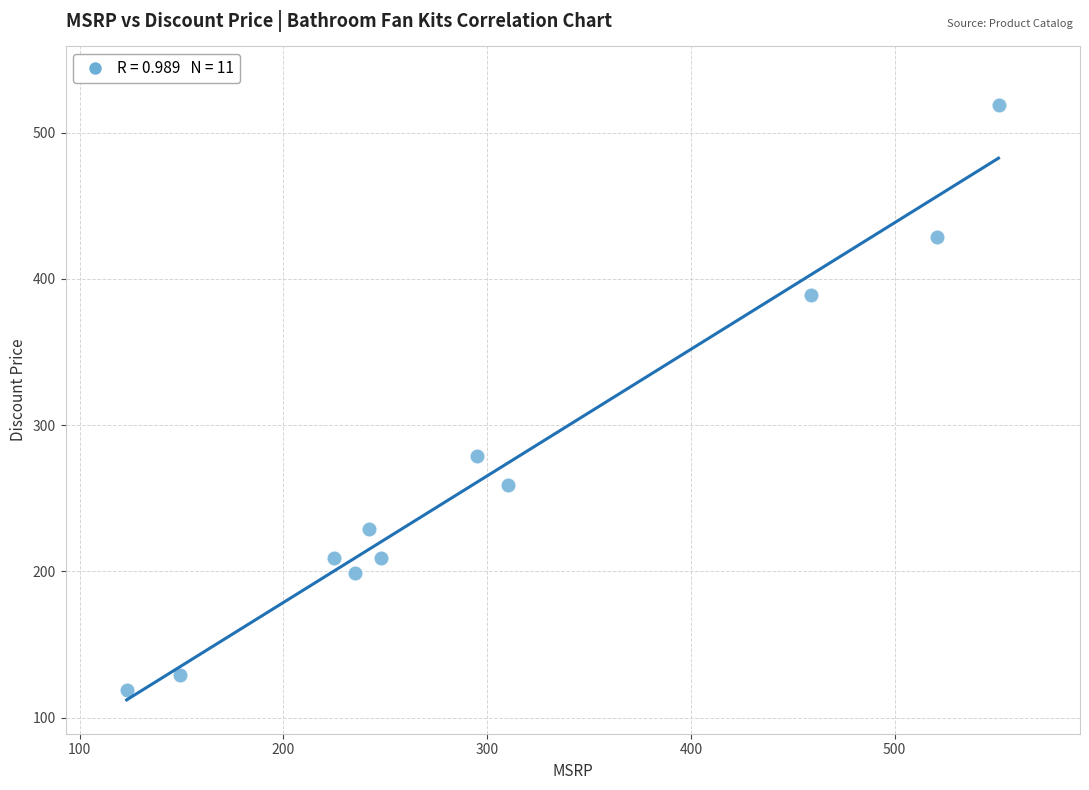

What is the average X value?

305